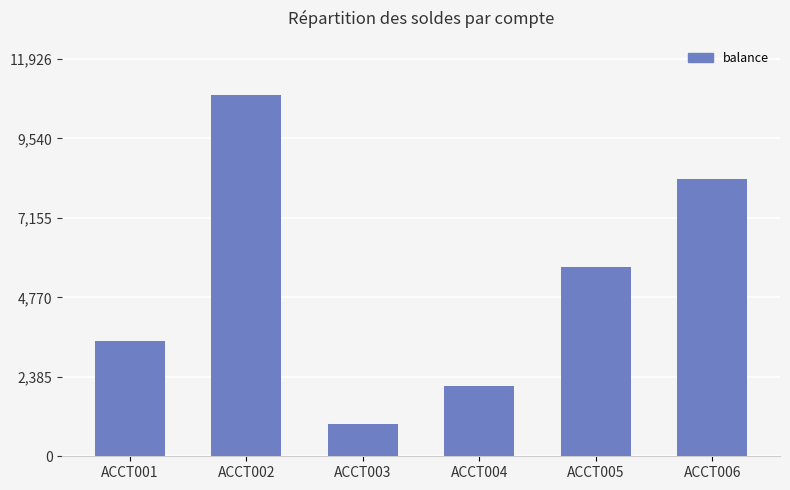

How many data points does each series have?

6